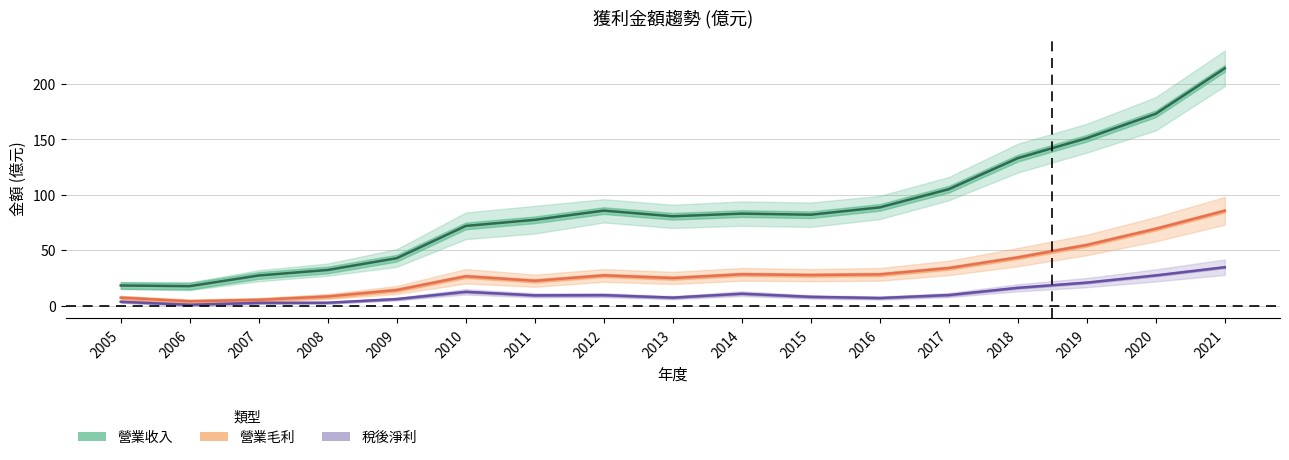

Reading right to left, what are all the values shown in this chart?

營業收入: 214.0	173.0	151.0	133.0	105.0	88.6	82.0	83.0	80.6	85.7	77.4	71.9	42.8	32.2	27.2	17.6	18.2
營業毛利: 85.6	69.3	54.7	43.5	33.9	28.2	27.6	28.3	24.9	27.3	22.4	26.5	14.1	8.3	5.2	3.9	7.2
稅後淨利: 34.7	27.3	20.8	16.1	9.6	6.9	8.0	10.8	7.2	9.5	9.3	12.5	6.0	2.6	2.5	0.8	3.5